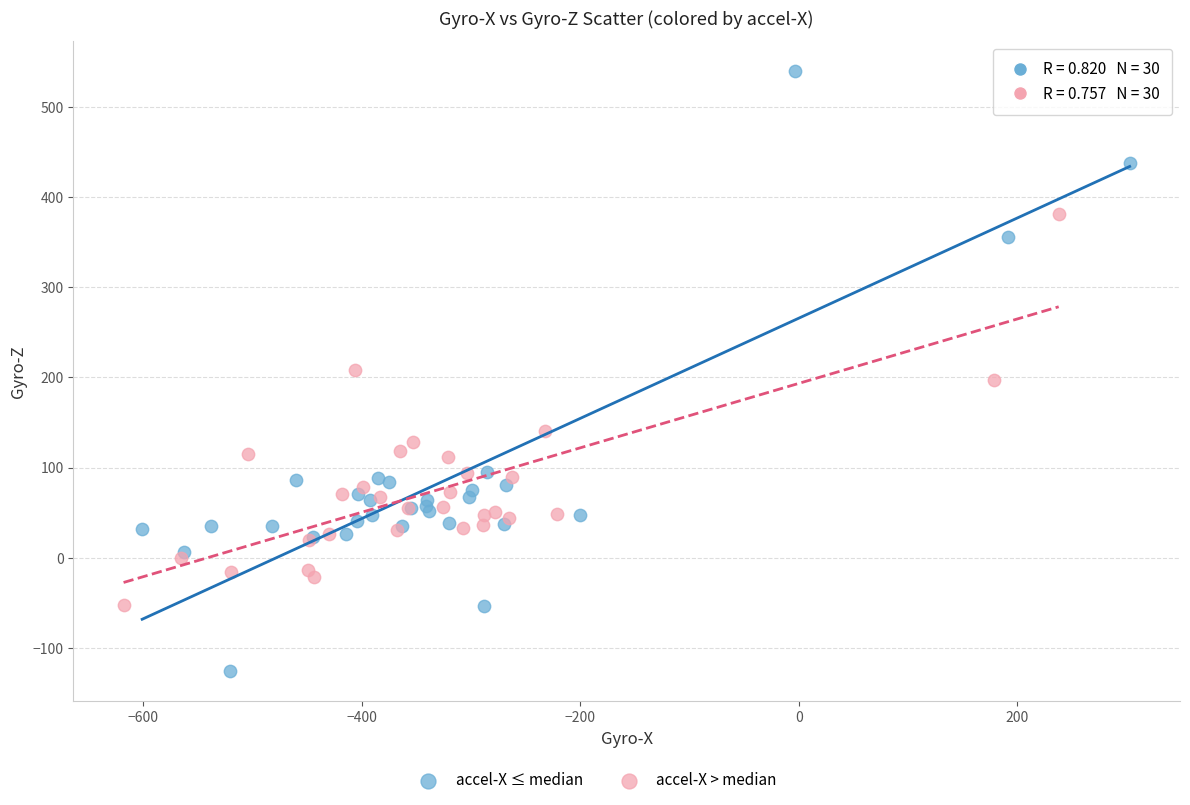

Which series has the largest Y range (max minus min)?

accel-X ≤ median